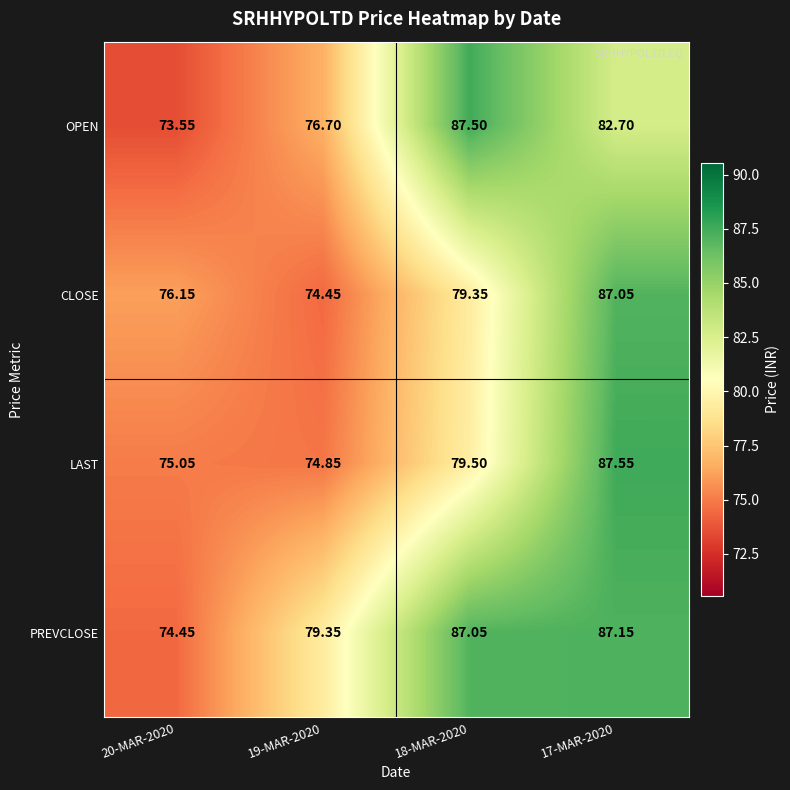

Count the number of data series in this chart.

4